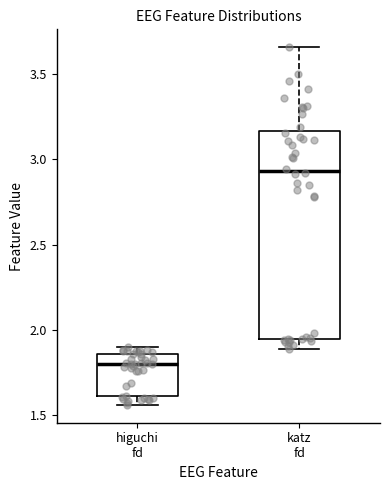

Which box has the lowest median line?

higuchi fd